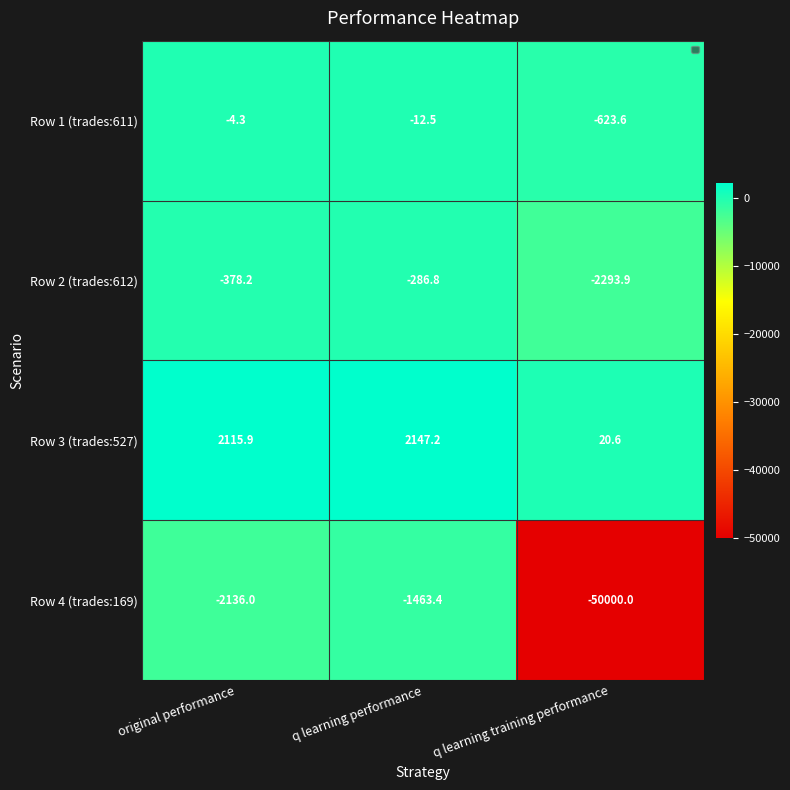

Reading right to left, what are all the values shown in this chart?

Row 1 (trades:611): -623.6	-12.5	-4.3
Row 2 (trades:612): -2293.9	-286.8	-378.2
Row 3 (trades:527): 20.6	2147.2	2115.9
Row 4 (trades:169): -50000.0	-1463.4	-2136.0